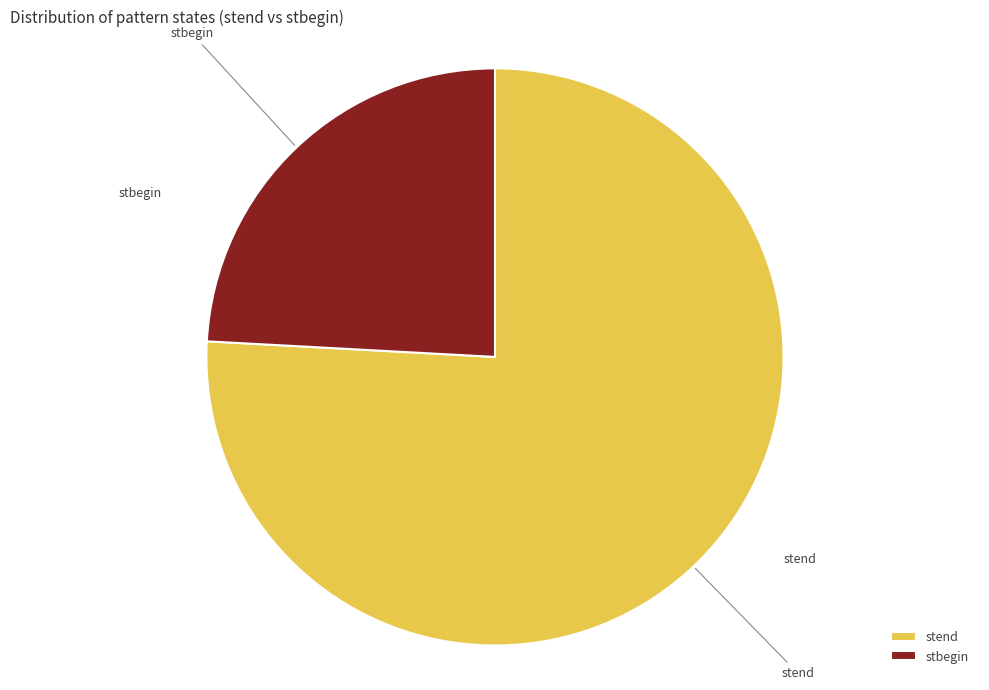

Between stbegin and stend, which is larger?

stend